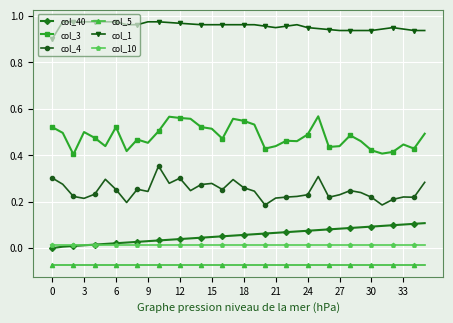

True or false: col_5 and col_1 intersect in this chart.

False